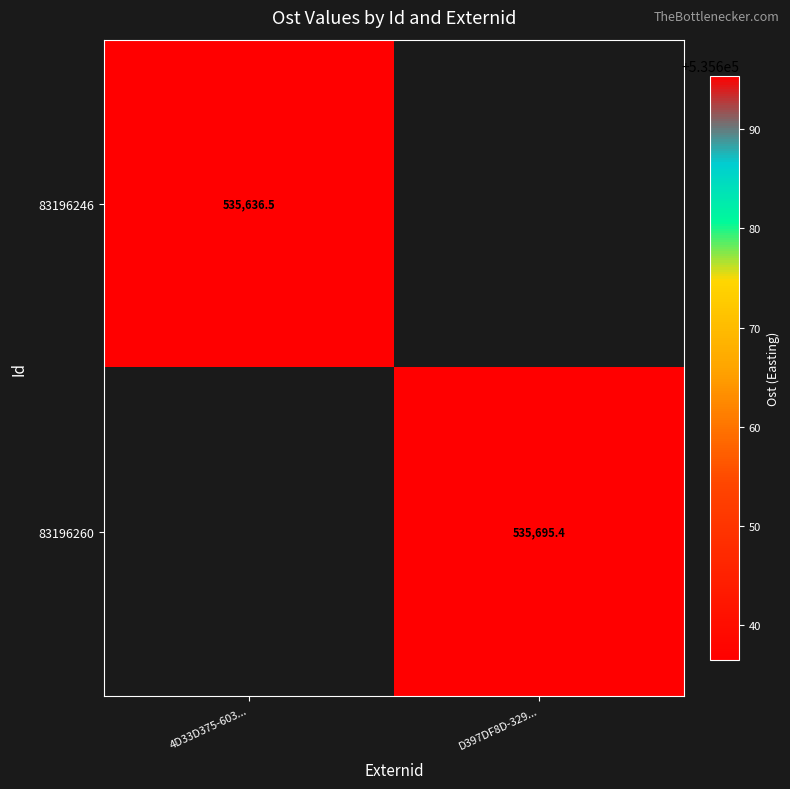

What is the difference between the highest and lowest values at D397DF8D-329...?

535695.4